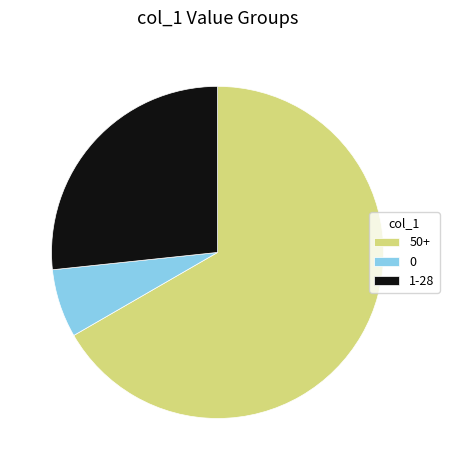

How many slices are in this pie chart?

3